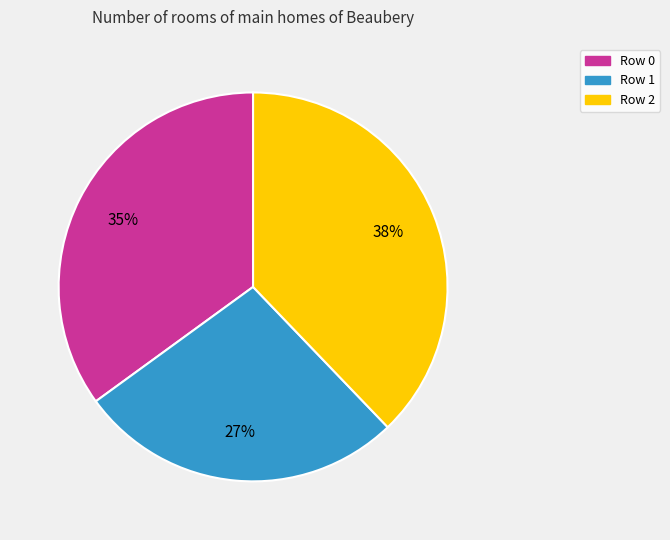

To the nearest percent, what is the average slice percentage?

33%